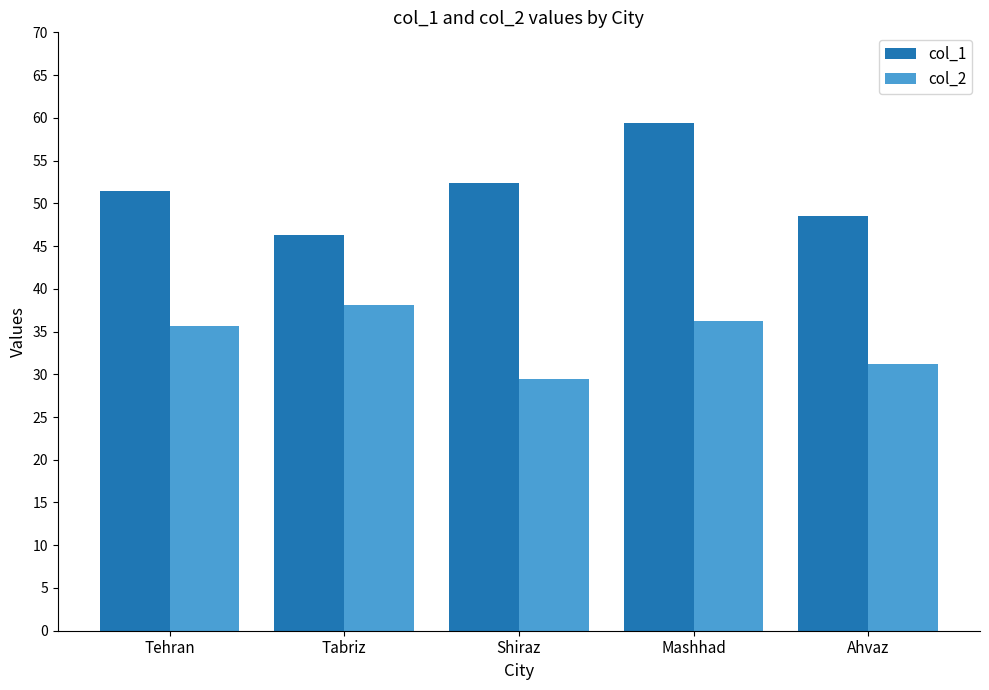

At which label does col_2 first exceed 35?

Tehran